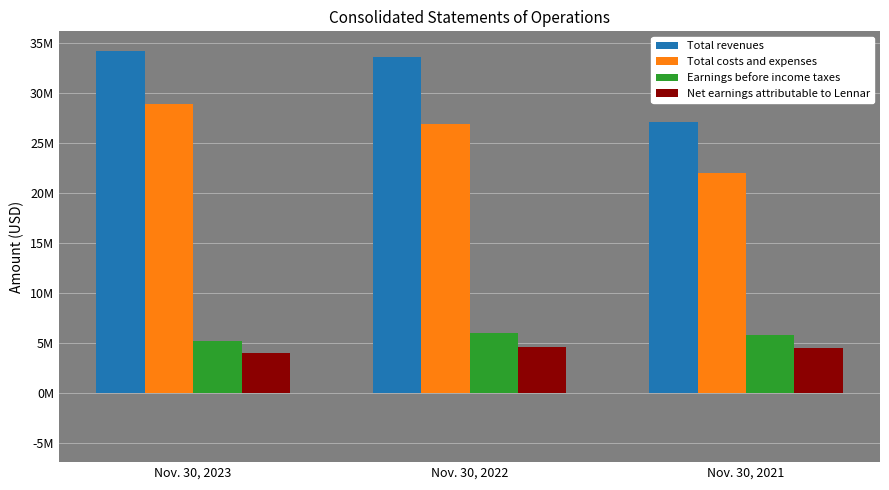

True or false: Total revenues has a value of 21395268 at Nov. 30, 2023.

False